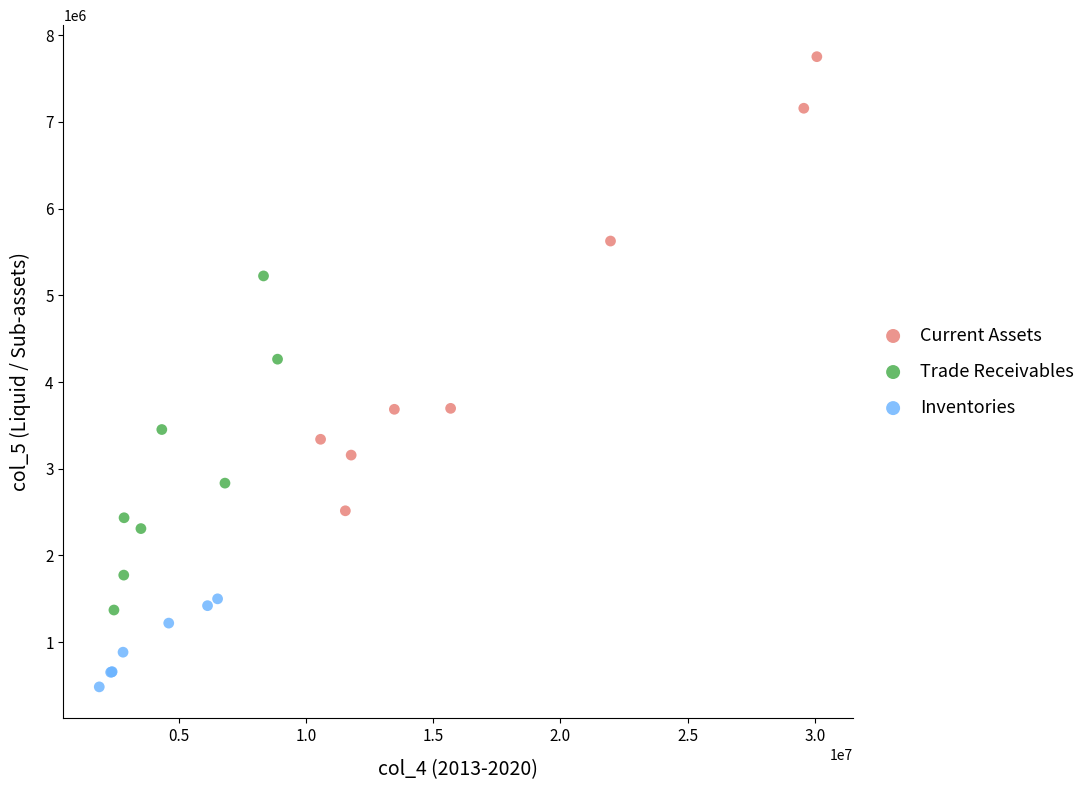

What are all the series names shown in the legend?

Current Assets, Trade Receivables, Inventories